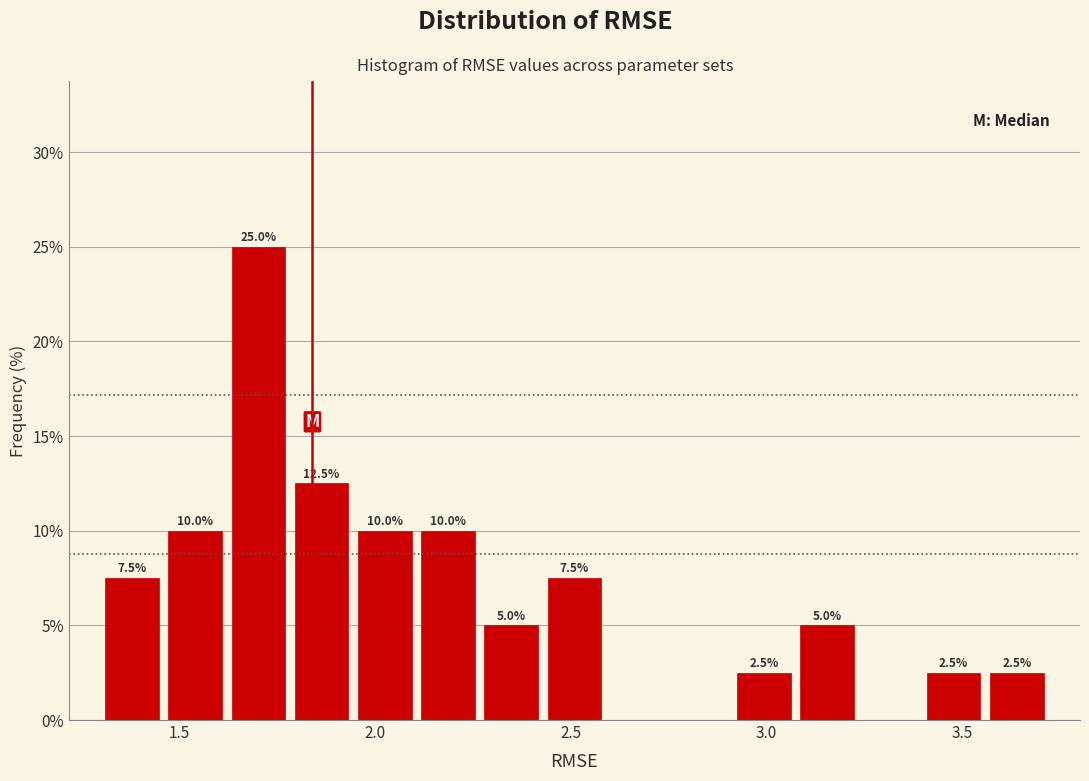

Read against the x-axis, roughly where is the centre of the tallest bar?

1.70